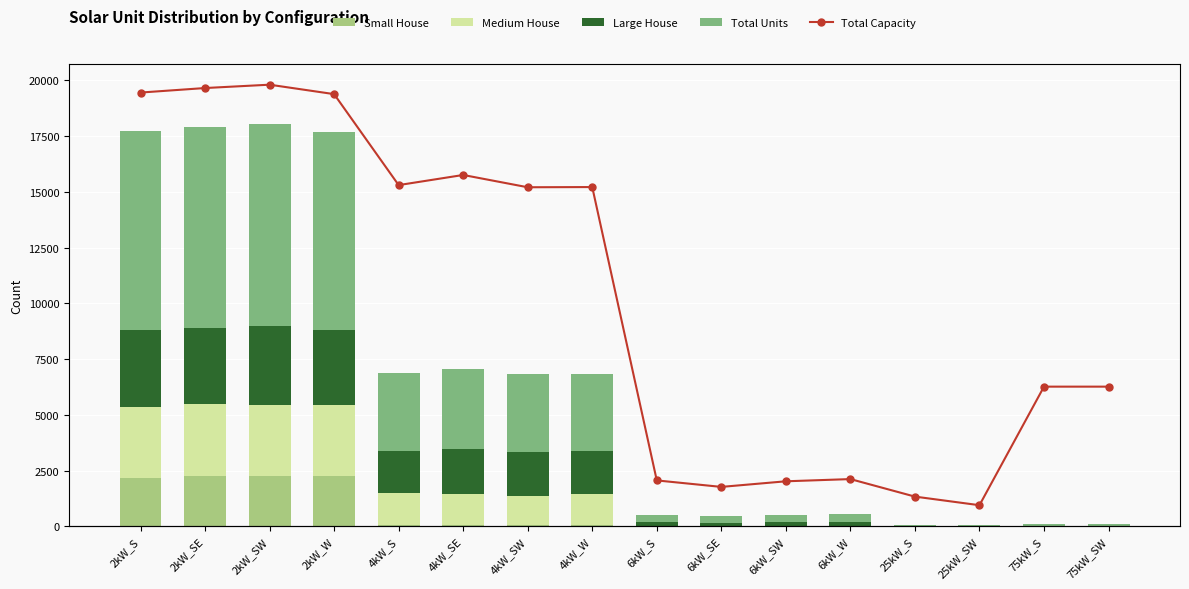

At which category is the sum across all series the highest?

2kW_SW